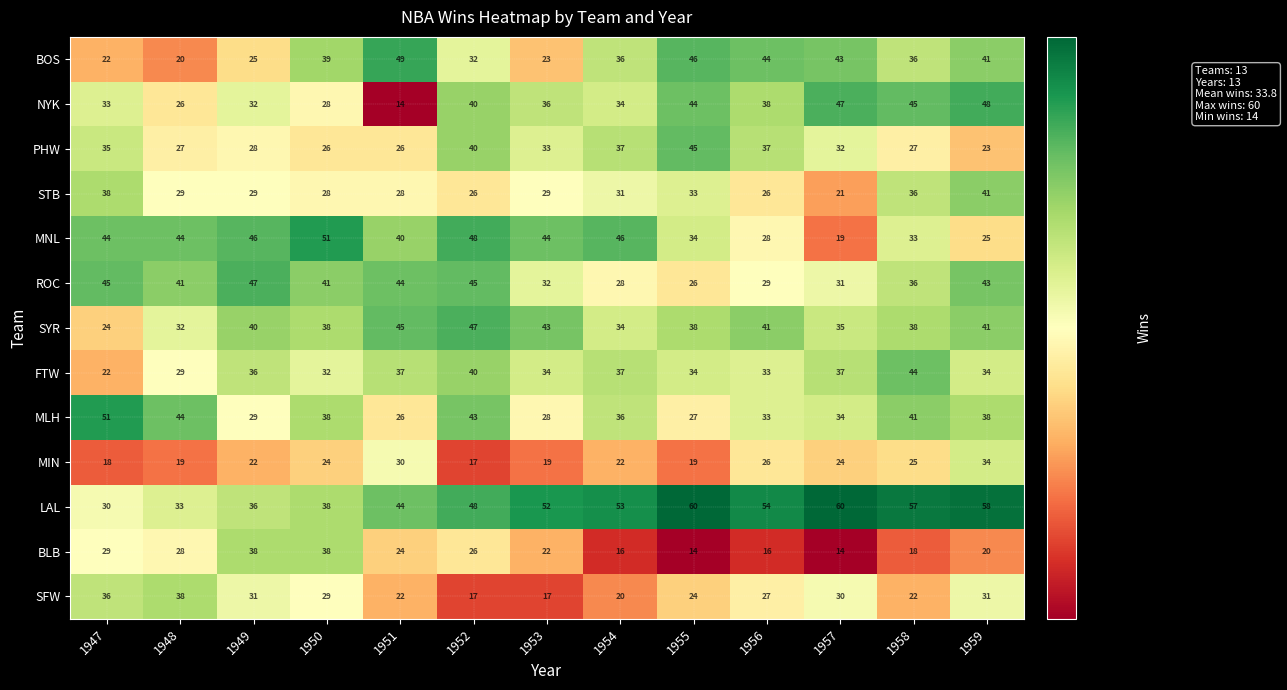

At how many categories does at least one series exceed 34?

13